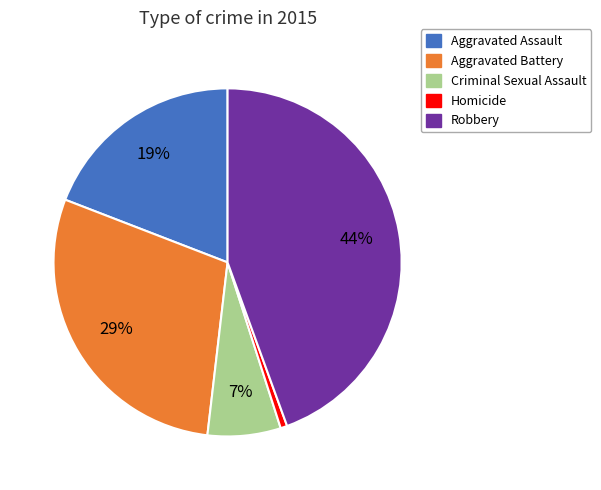

Count the number of slices in the pie.

5